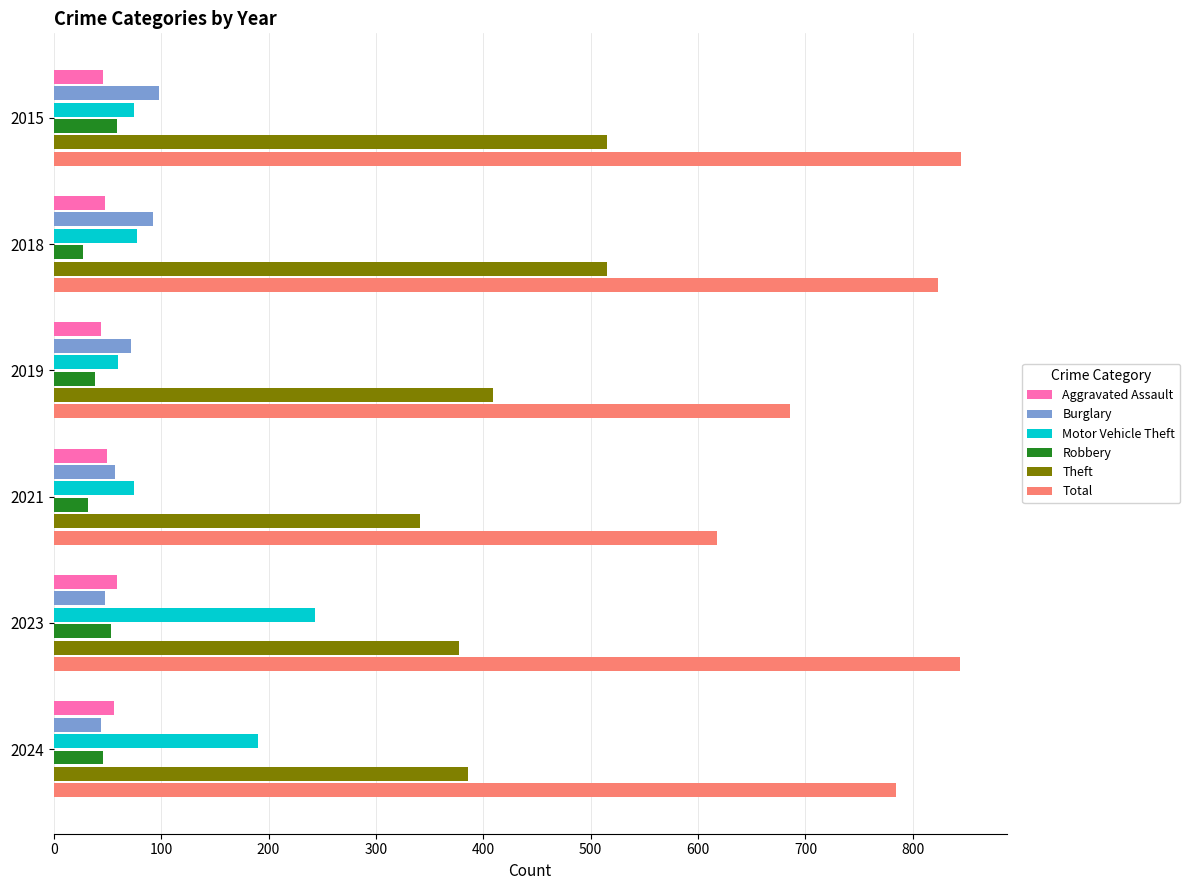

How many categories are shown in the chart?

6